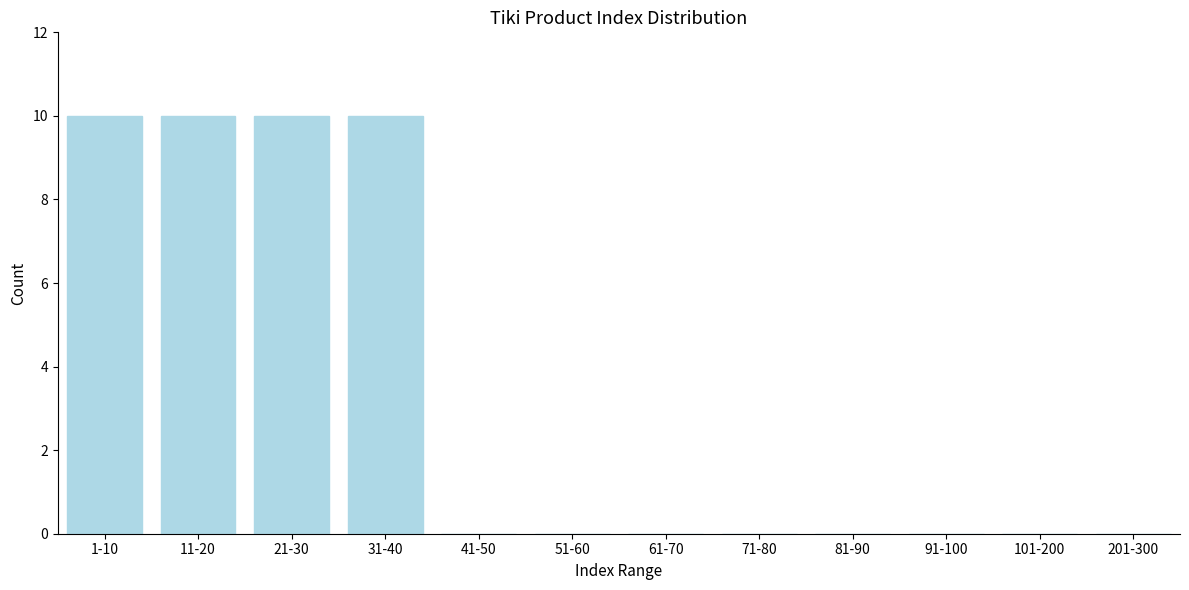

Reading left to right, extract all data points from this chart.

1-10=10	11-20=10	21-30=10	31-40=10	41-50=0	51-60=0	61-70=0	71-80=0	81-90=0	91-100=0	101-200=0	201-300=0